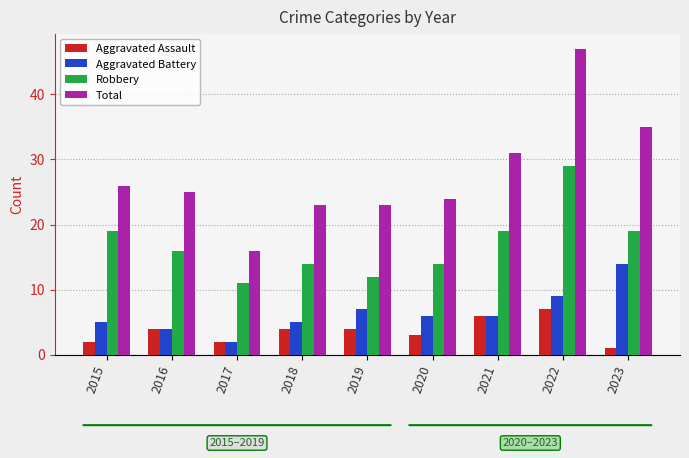

What is the spread (max minus min) of values at 2023?

34